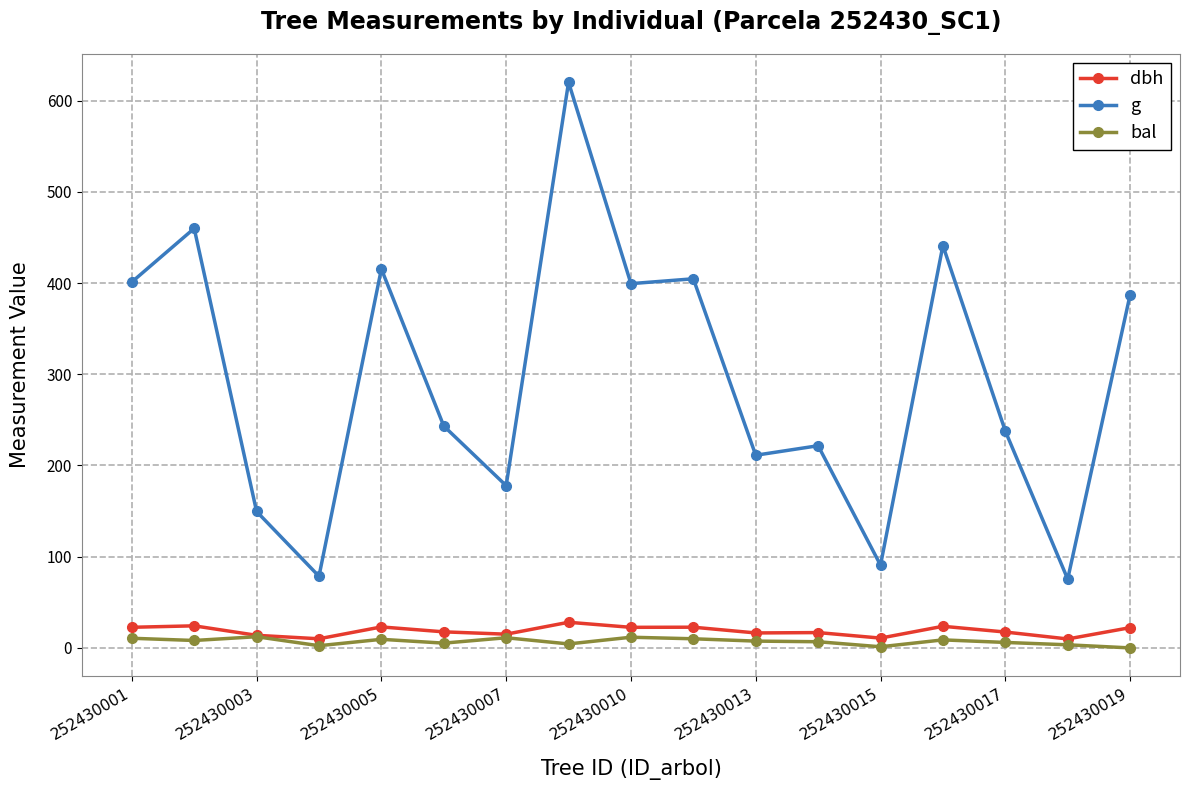

At how many categories does at least one series exceed 598?

1